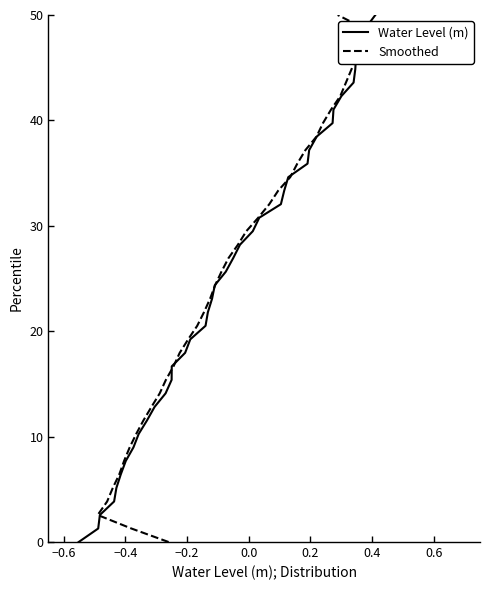

What is the greatest value displayed?

50.0